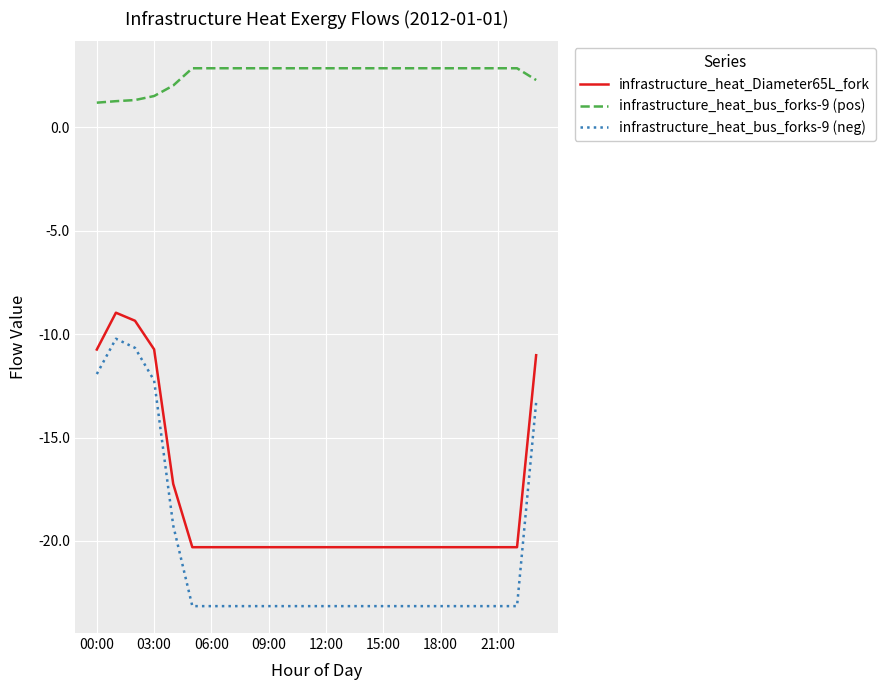

True or false: infrastructure_heat_bus_forks-9 (neg) and infrastructure_heat_Diameter65L_fork intersect in this chart.

False